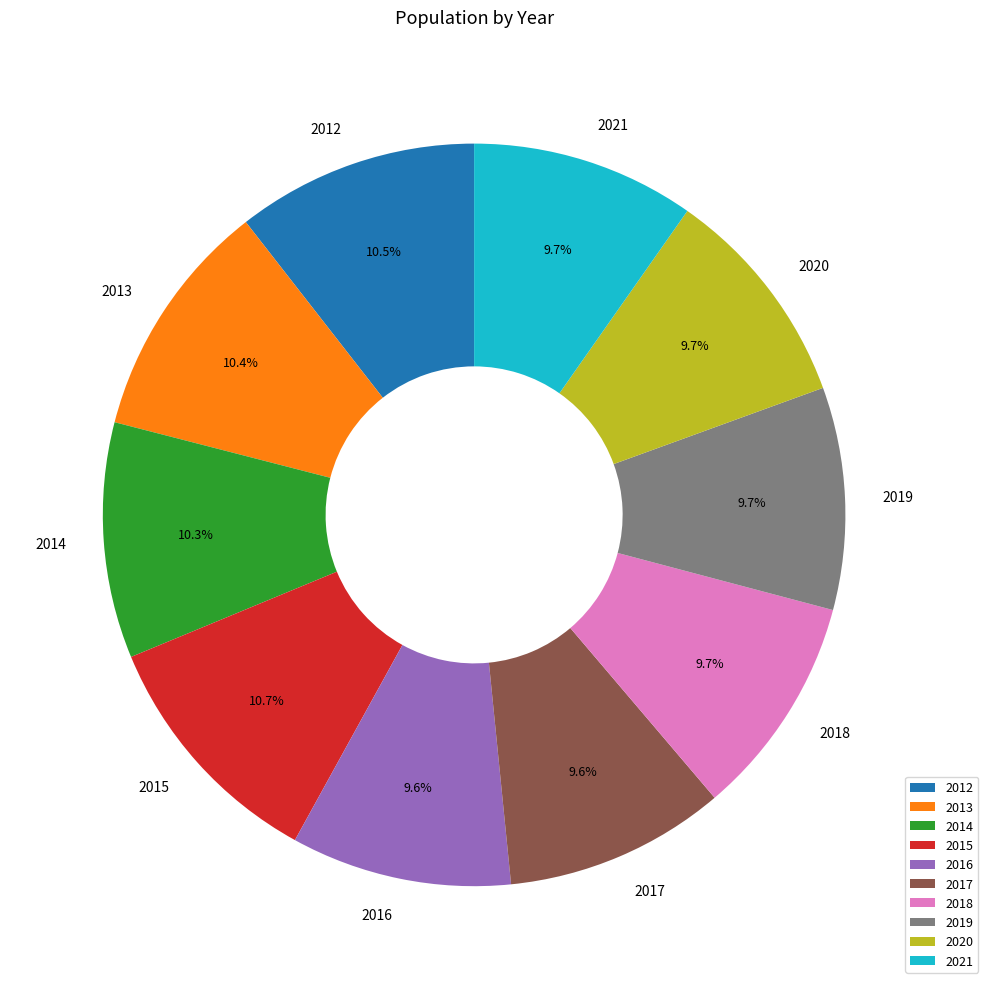

Does 2012 account for over 50% of the chart?

No